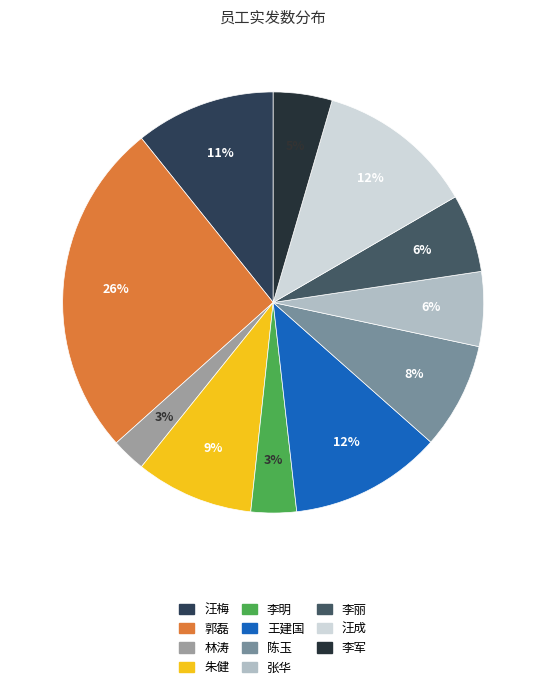

To the nearest percent, what is the difference between the largest and smallest slice percentages?

23%